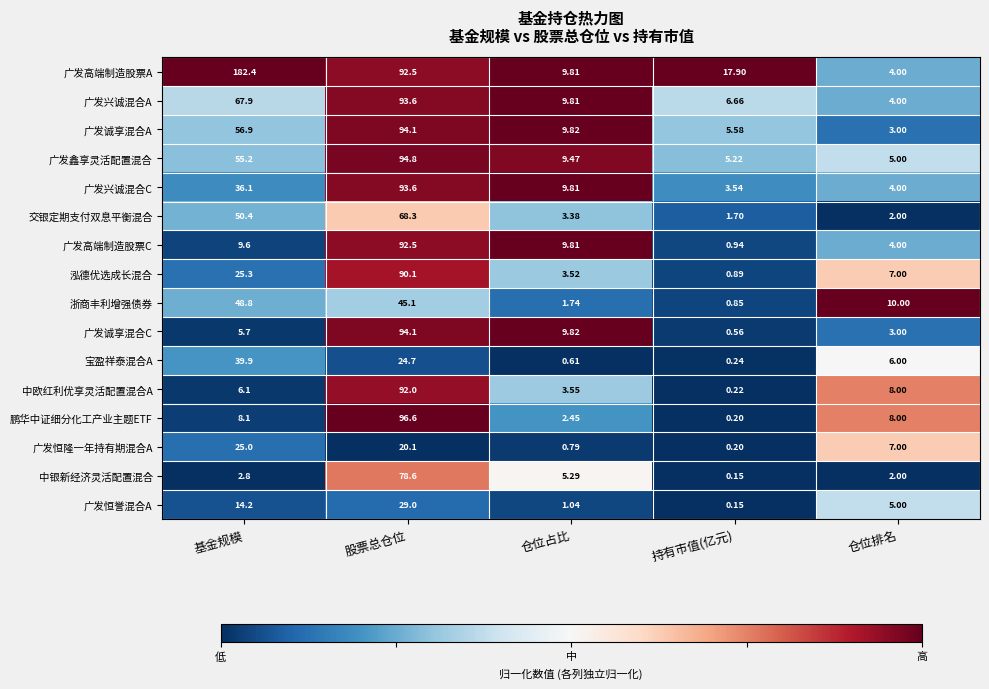

At which label does 广发诚享混合C reach its minimum?

持有市值(亿元)